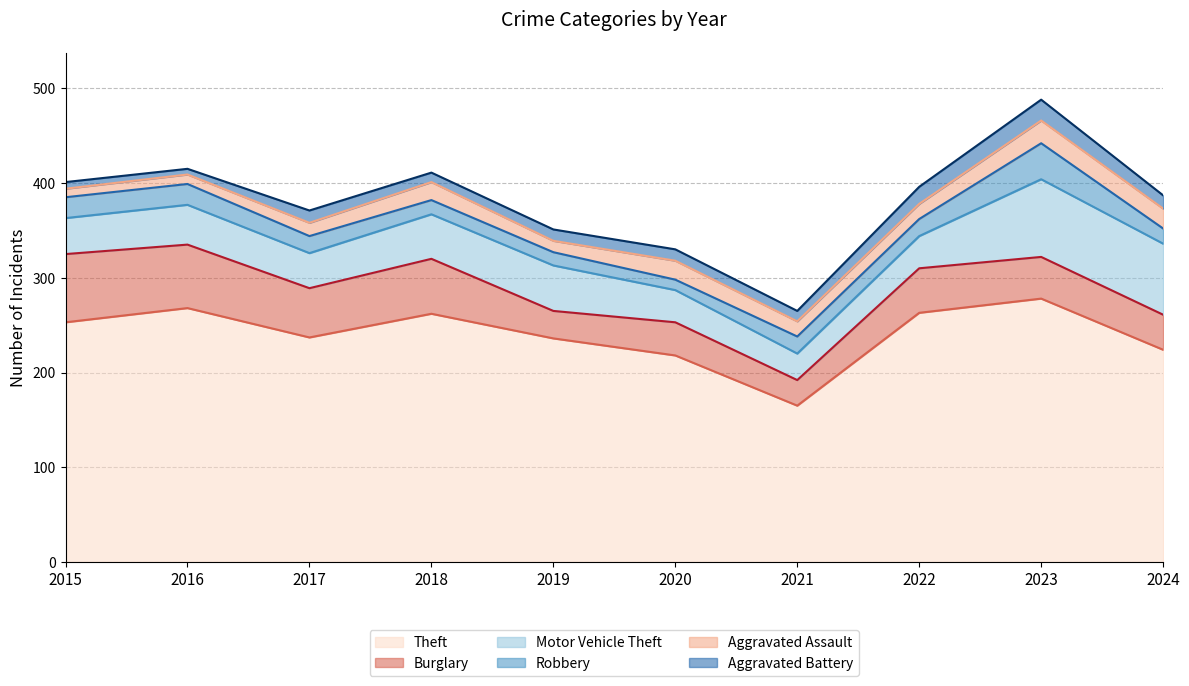

What is the difference between the maximum and minimum values in the Burglary series?

45